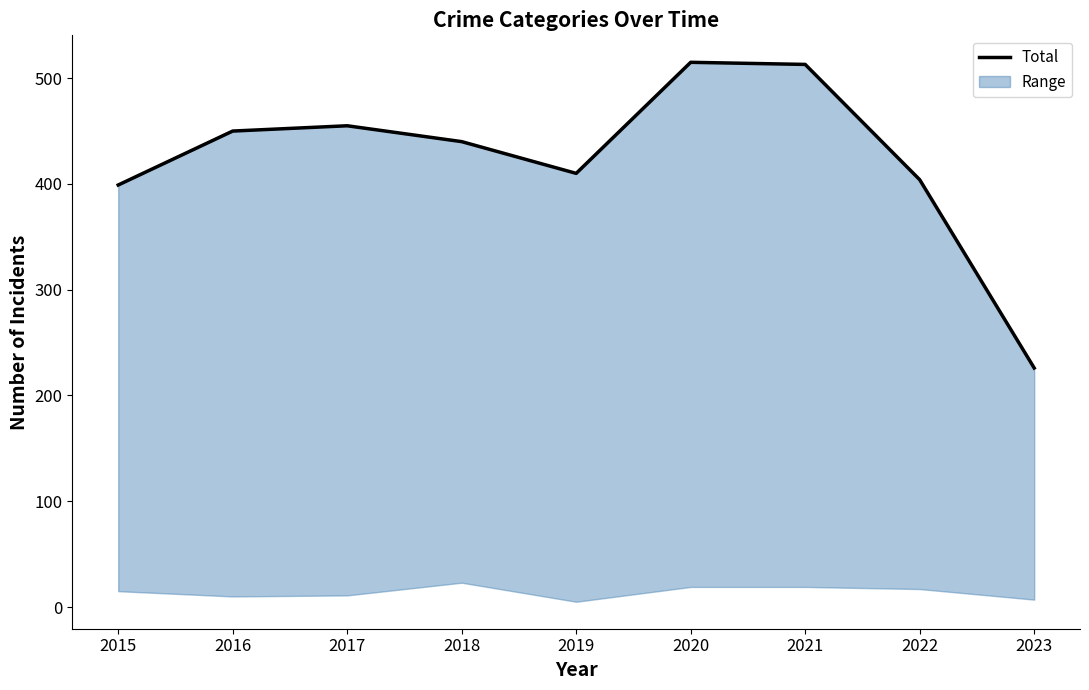

The chart shows a value of 595 at 2015. True or false?

False